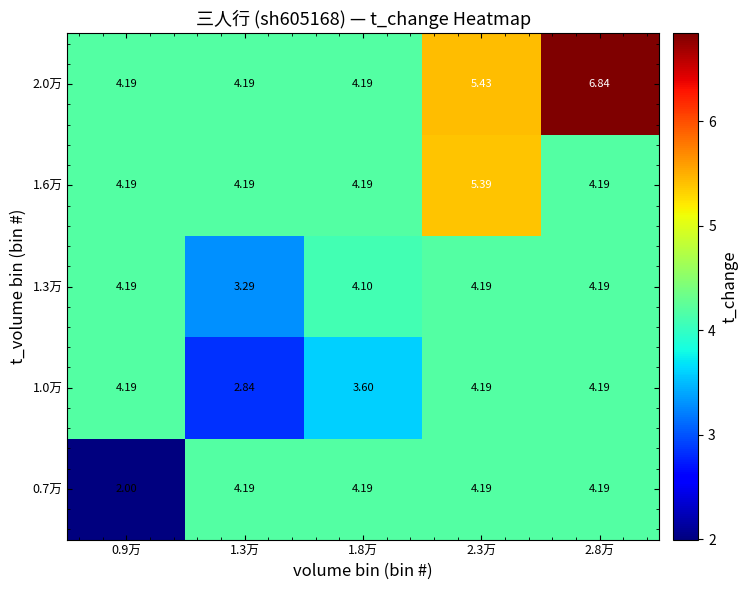

How many values in the 0.7万 series exceed 4?

4